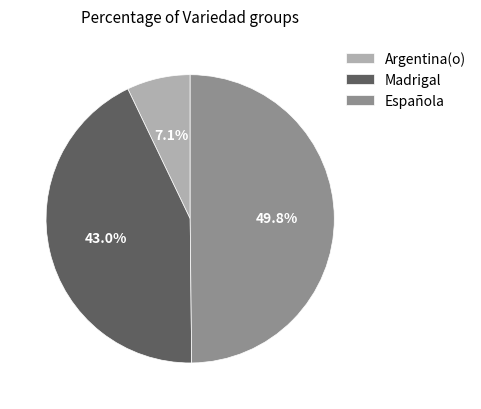

Which slice is the largest?

Española